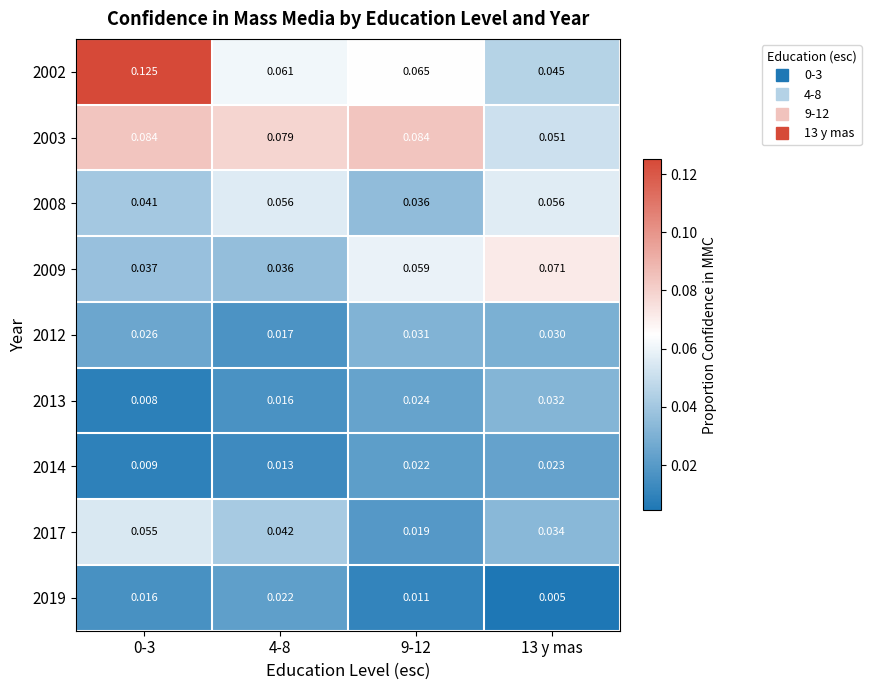

Is the value of 2003 at 9-12 greater than the value of 2017 at 13 y mas?

Yes